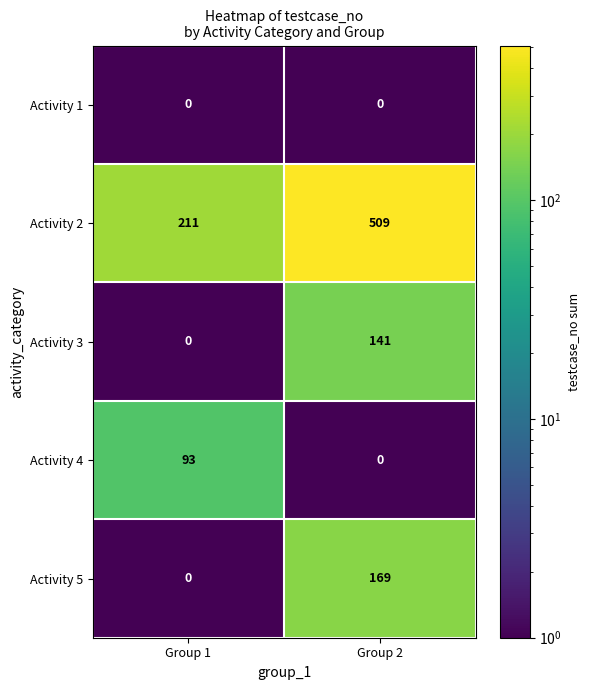

Is it true that Activity 5 equals 0 at Group 1?

True